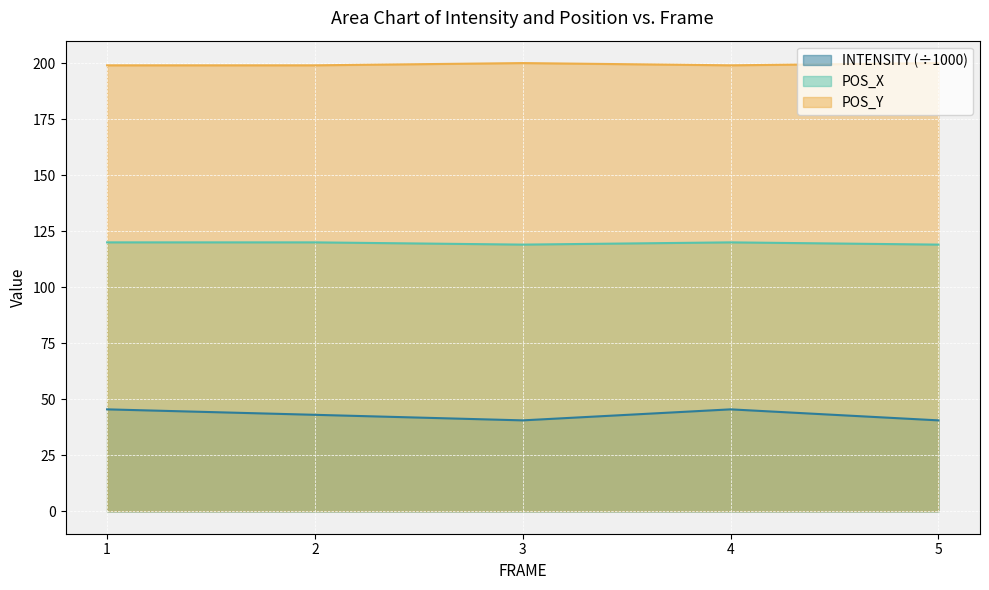

Where is POS_Y nearest to the value 199?

1